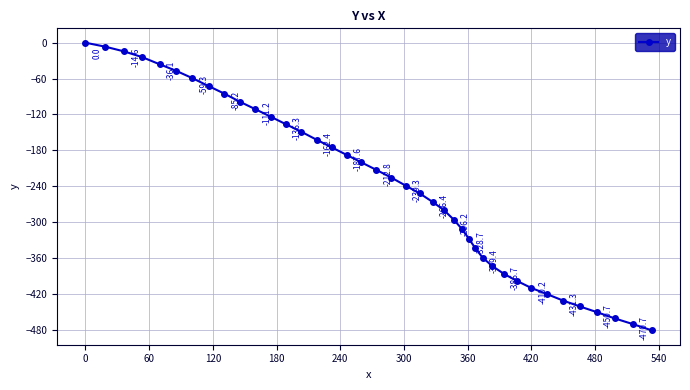

What is the average value?

-238.3